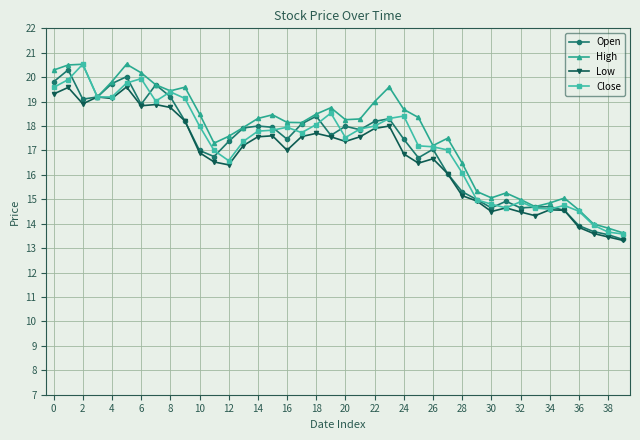

What is the value of the Close point at the 38th from the left?

13.9